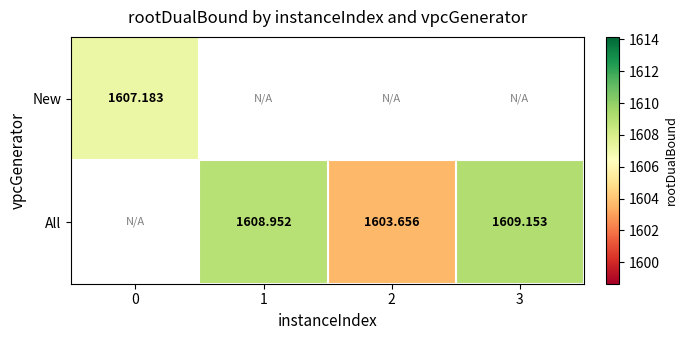

At how many categories does at least one series exceed 1604?

3